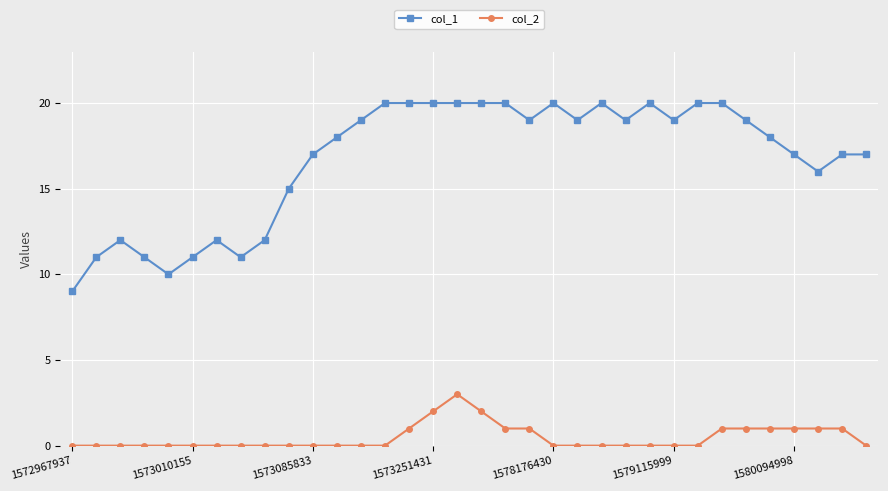

At how many categories does at least one series exceed 7?

34